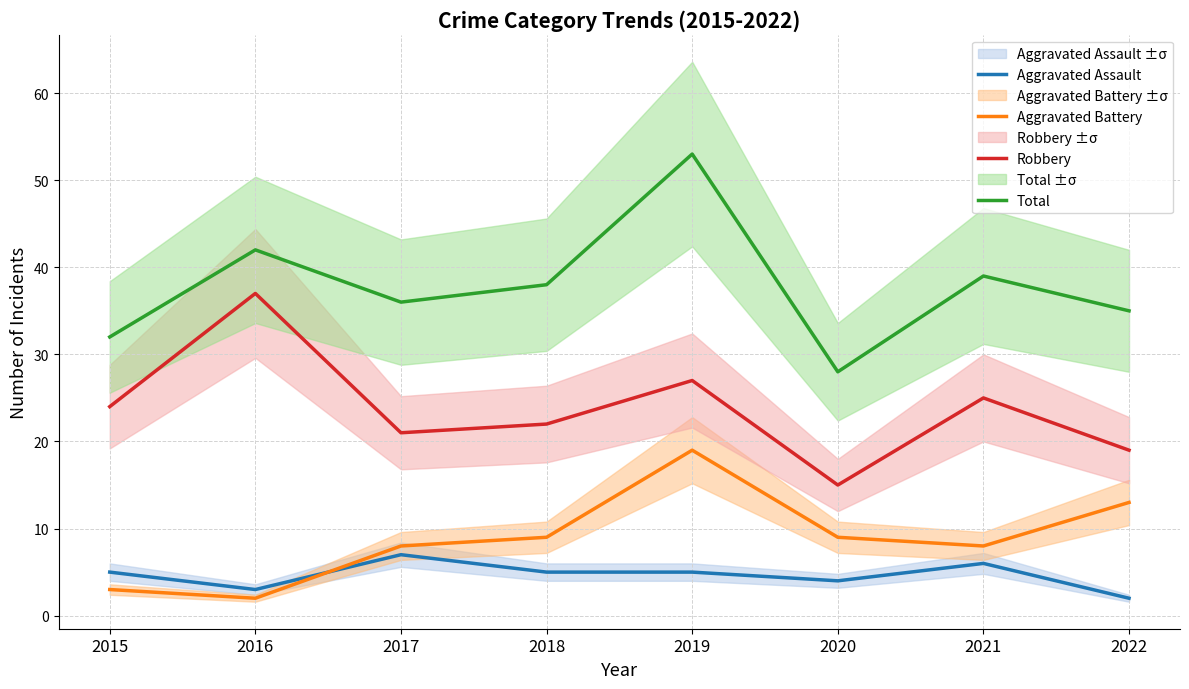

What is the average value of the Robbery series?

24